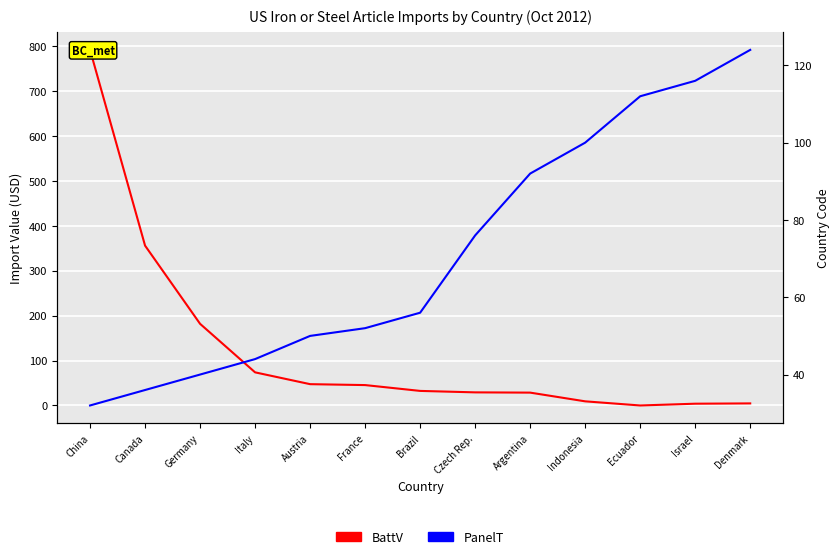

At China, list the series in order from smallest to largest.

PanelT, BattV